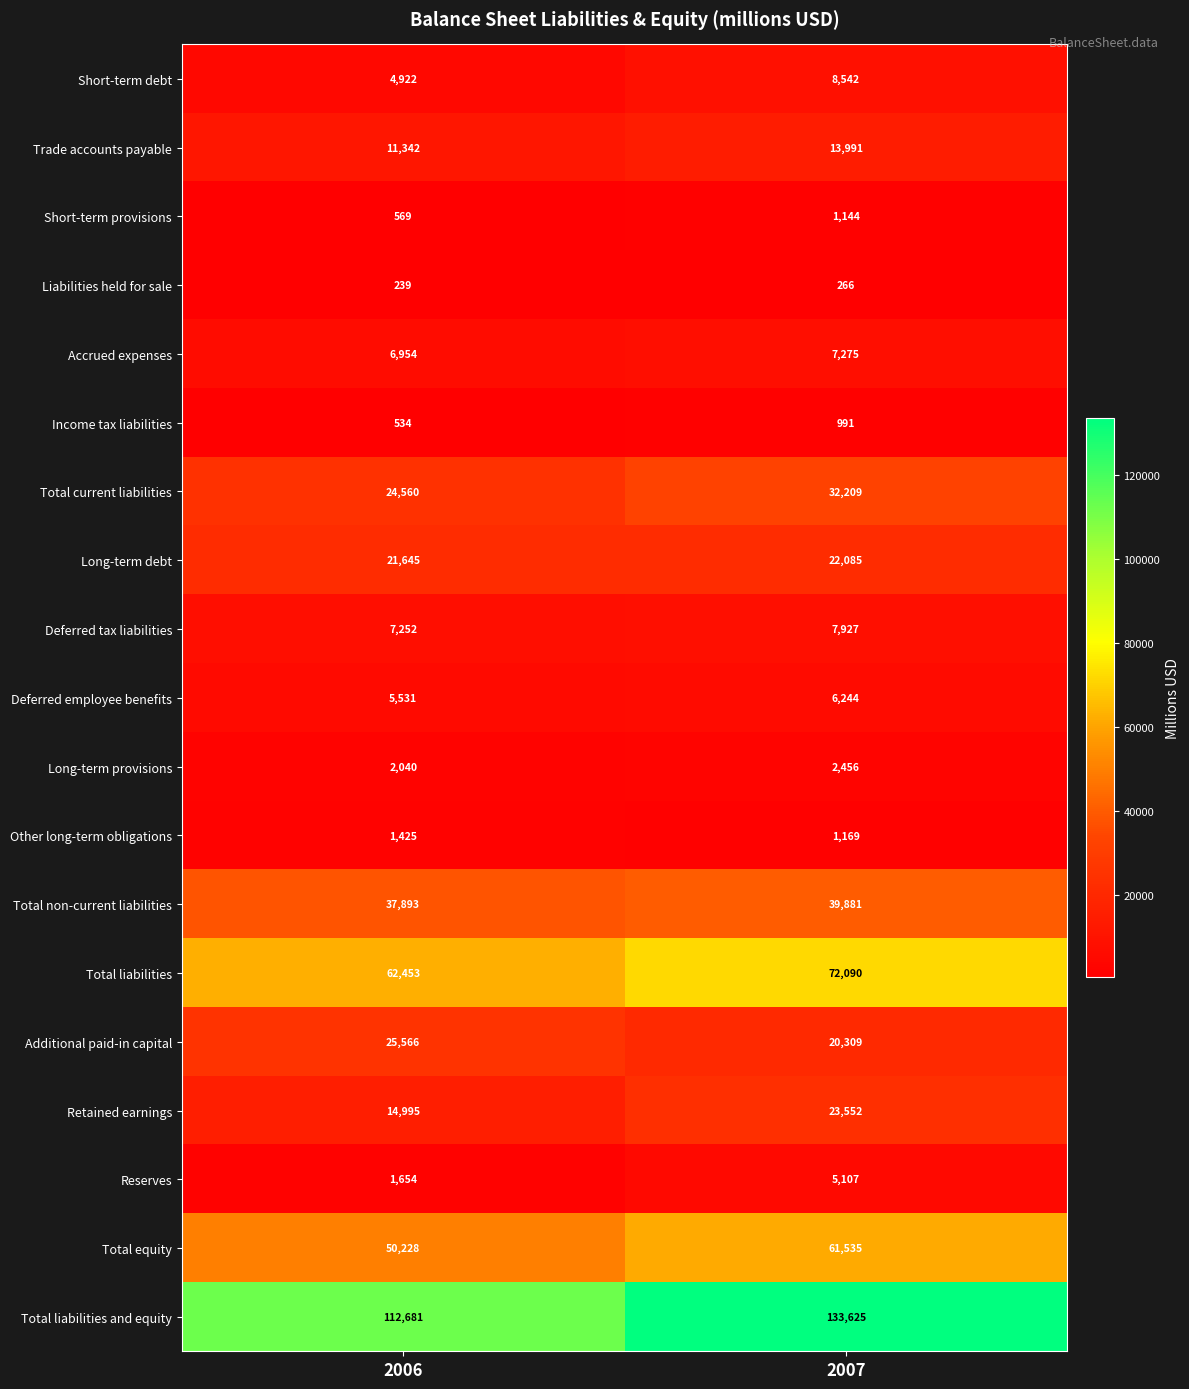

Which series has the largest range (max minus min)?

Total liabilities and equity